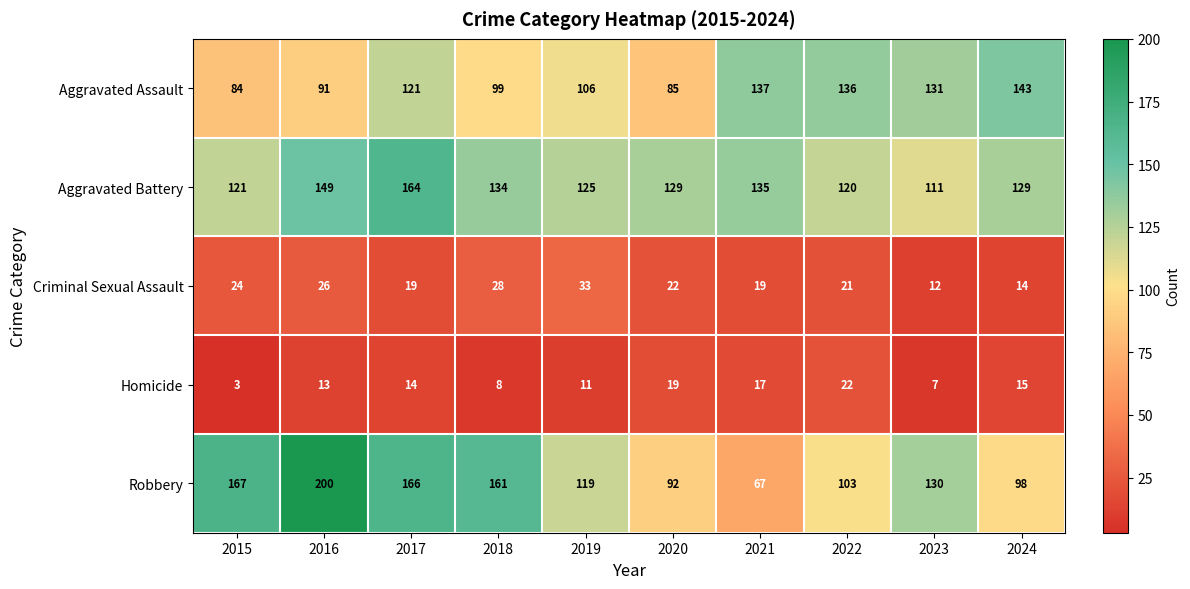

What is the sum of all Criminal Sexual Assault values?

218